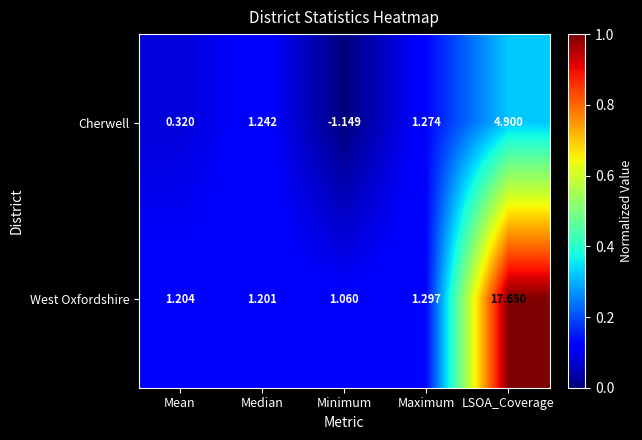

Which category has the highest value across all series?

LSOA_Coverage